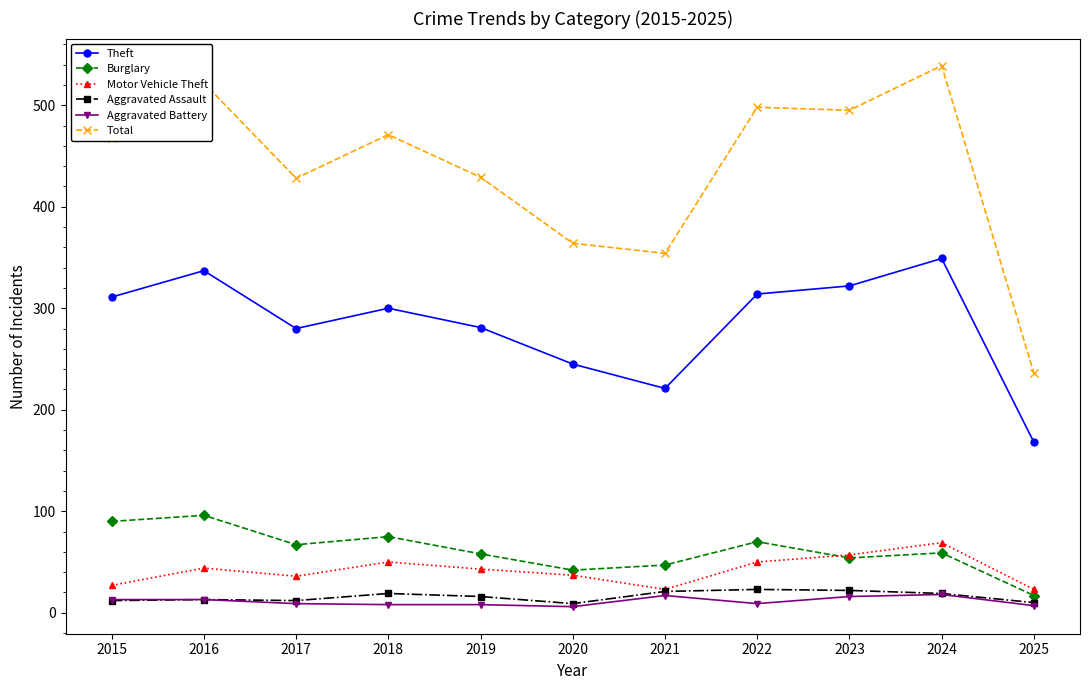

The Theft series shows 221 at 2021. True or false?

True